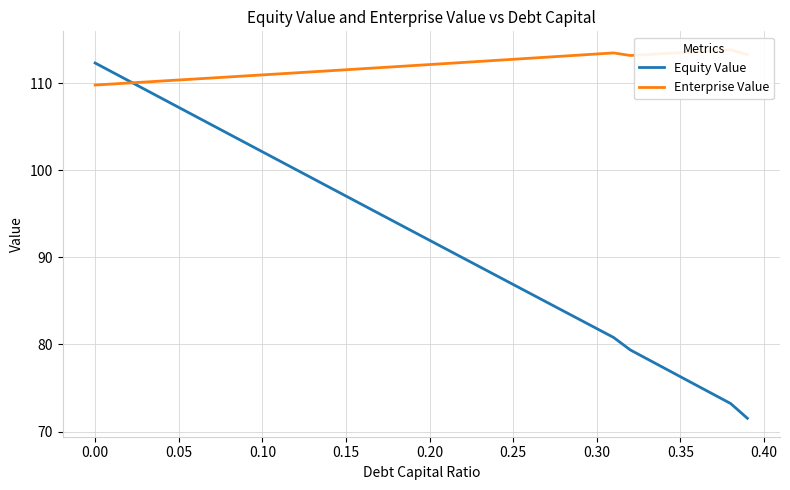

What is the lowest value of the Equity Value series?

71.5